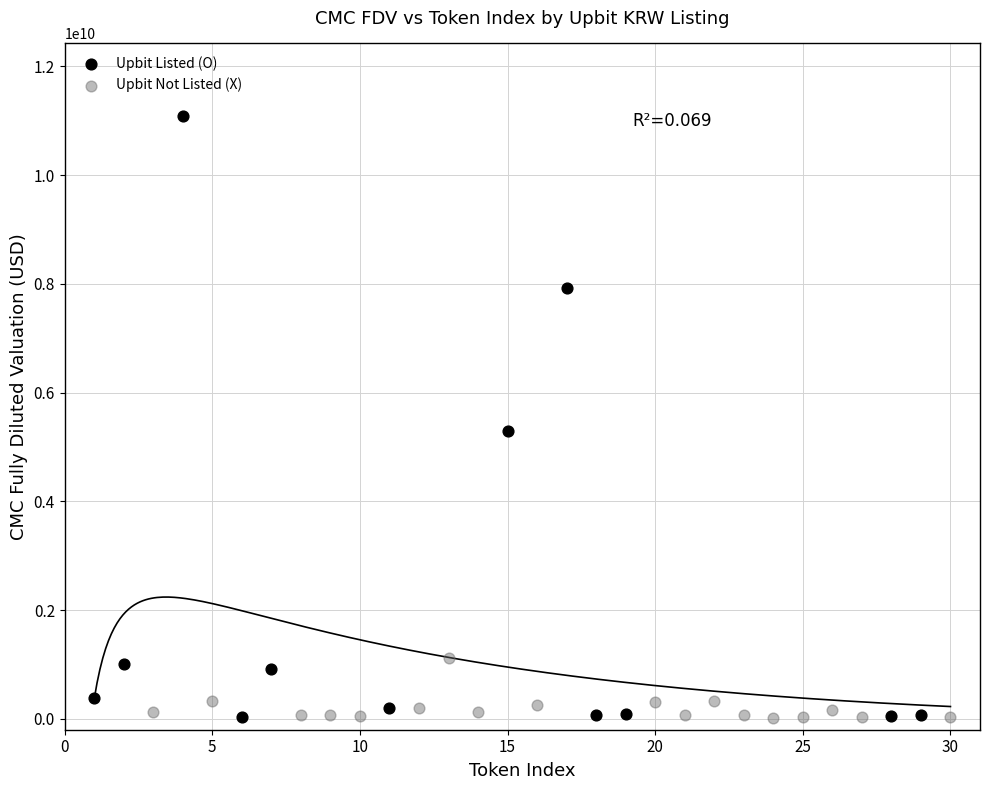

Which series has the widest spread of Y values?

Upbit Listed (O)